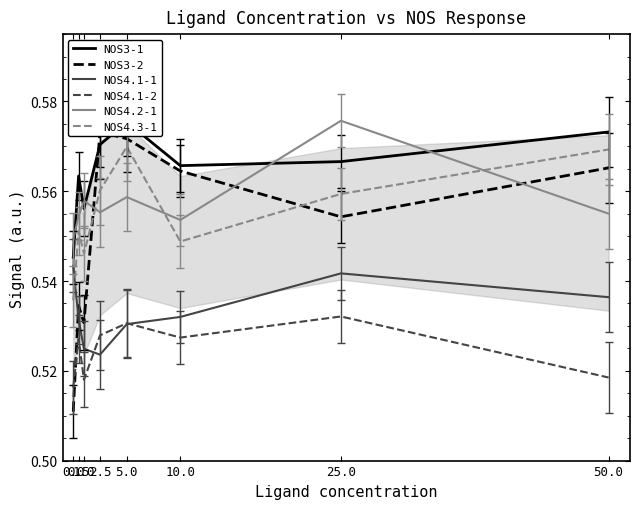

Is this an area chart (filled region under the line)?

No